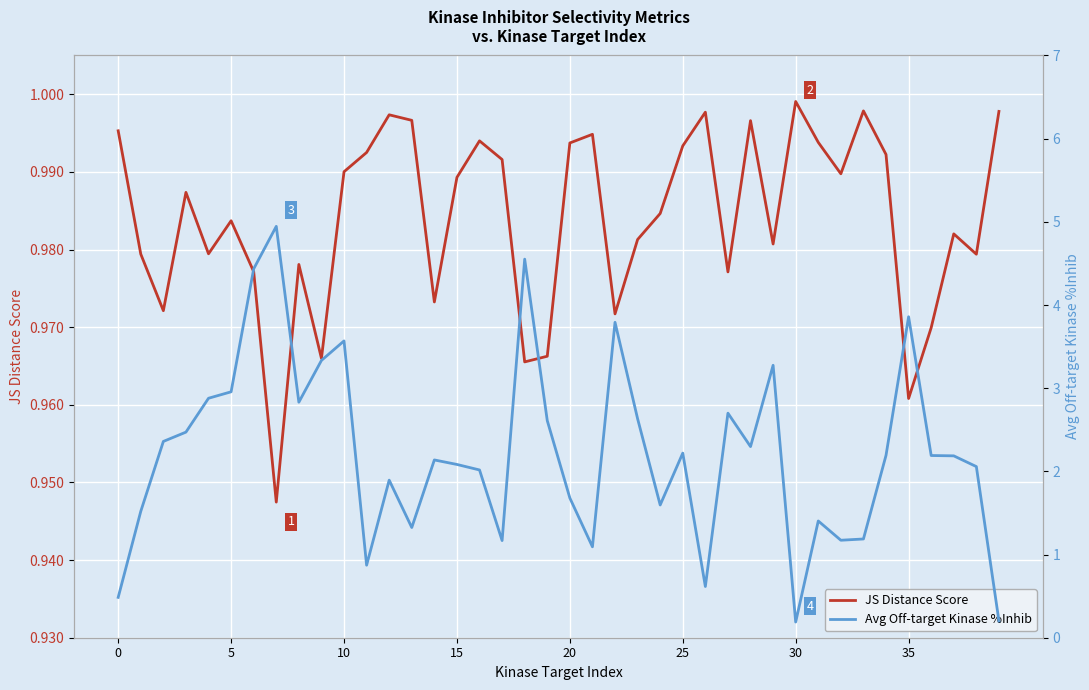

What is the difference between the maximum and minimum values in the Avg Off-target Kinase %Inhib series?

4.8